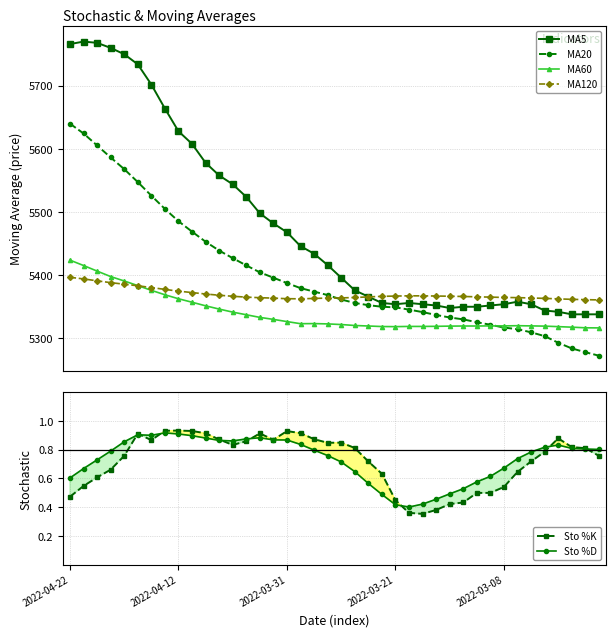

True or false: MA60 has more than 0 interior local peaks.

True